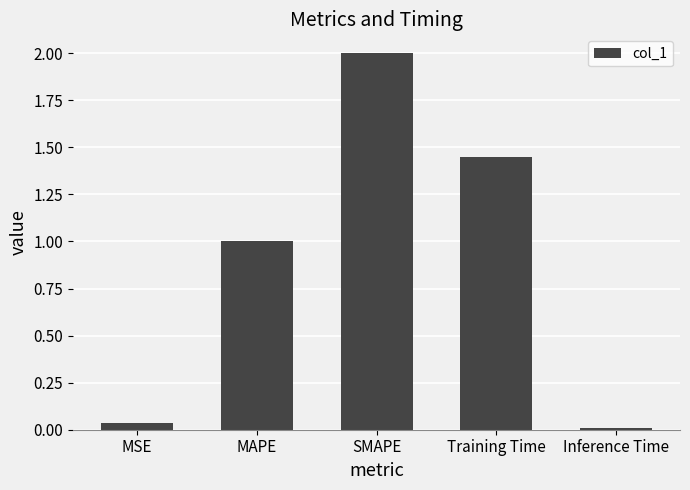

Count the number of values greater than 1.

3